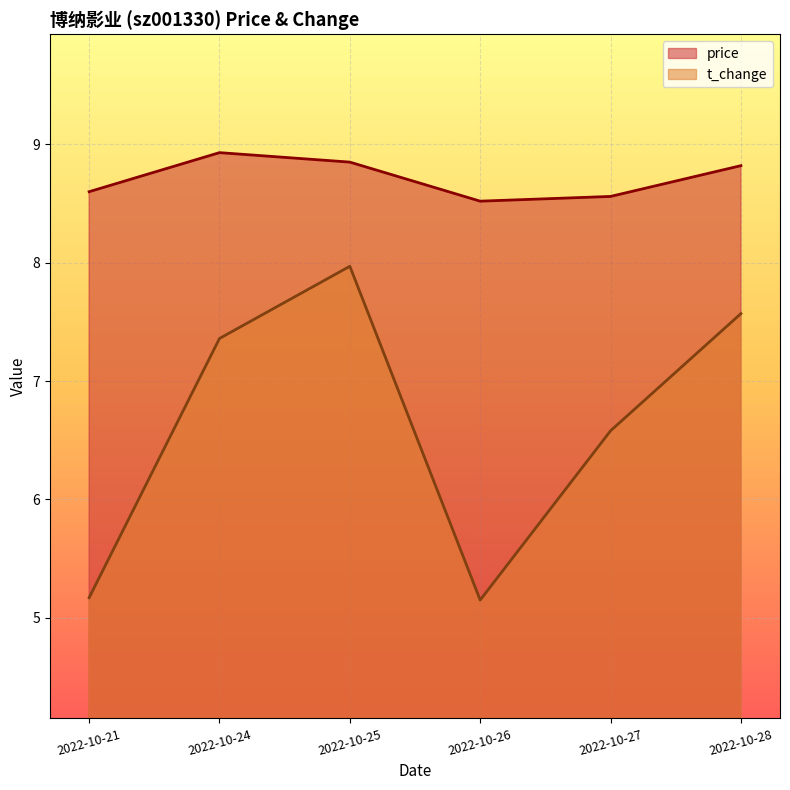

What value does the t_change series have at 2022-10-24?

7.4